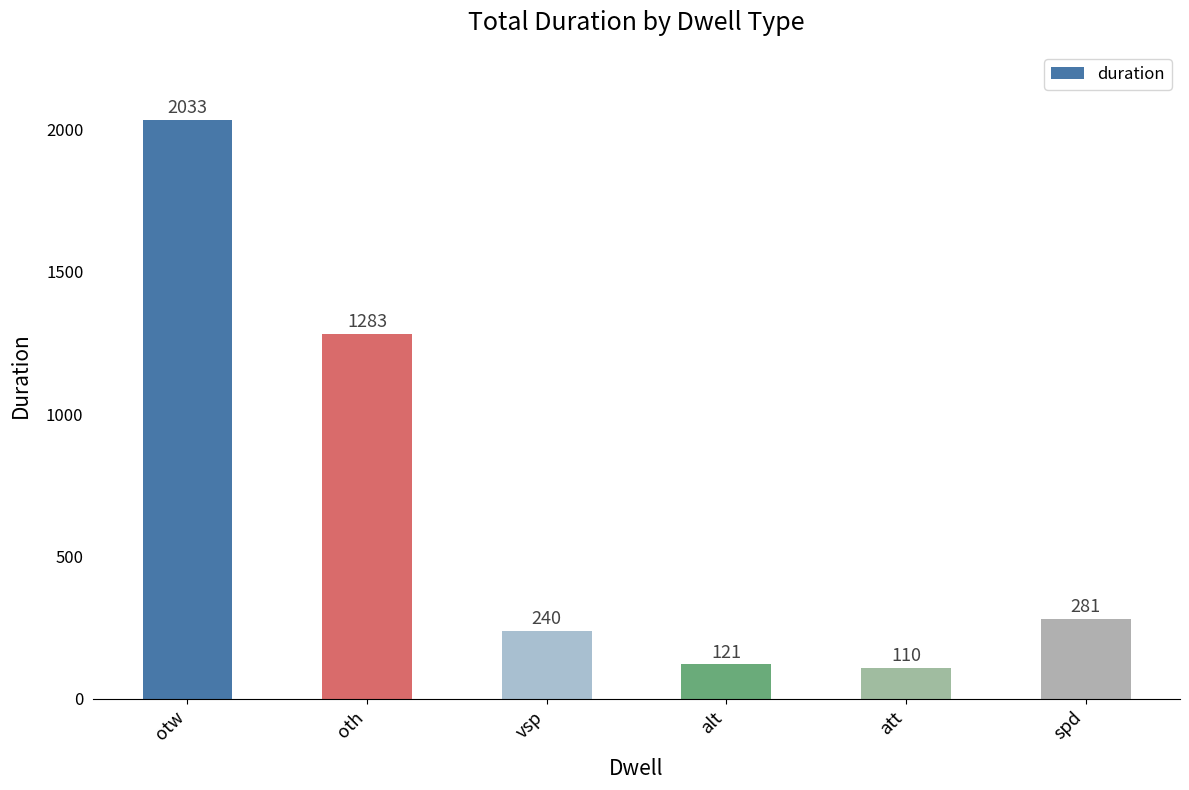

Reading left to right, transcribe all the data shown in this chart.

otw=2033	oth=1283	vsp=240	alt=121	att=110	spd=281